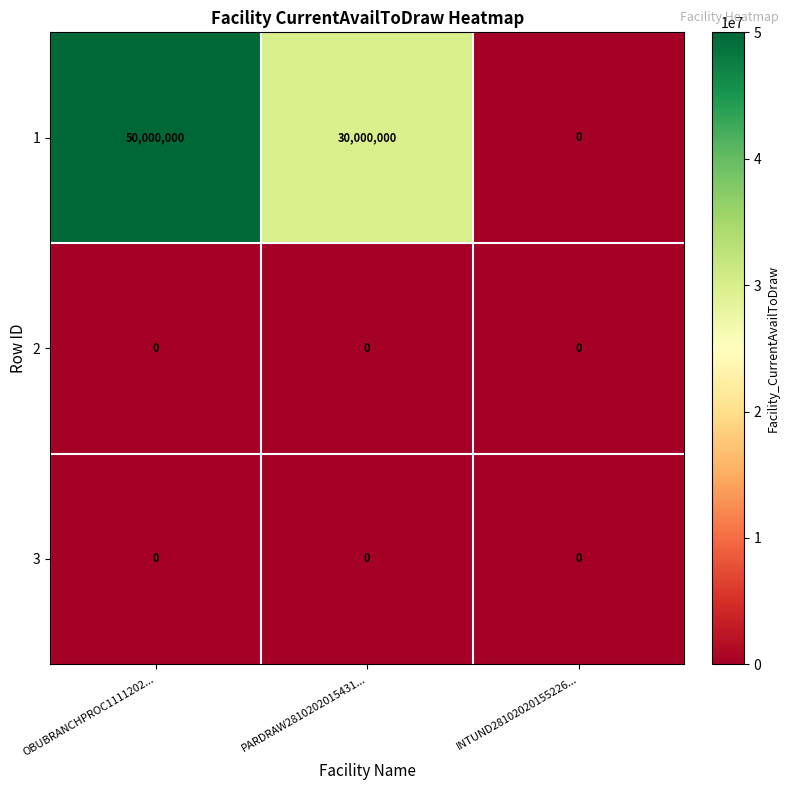

At how many categories does at least one series exceed 24686088?

2